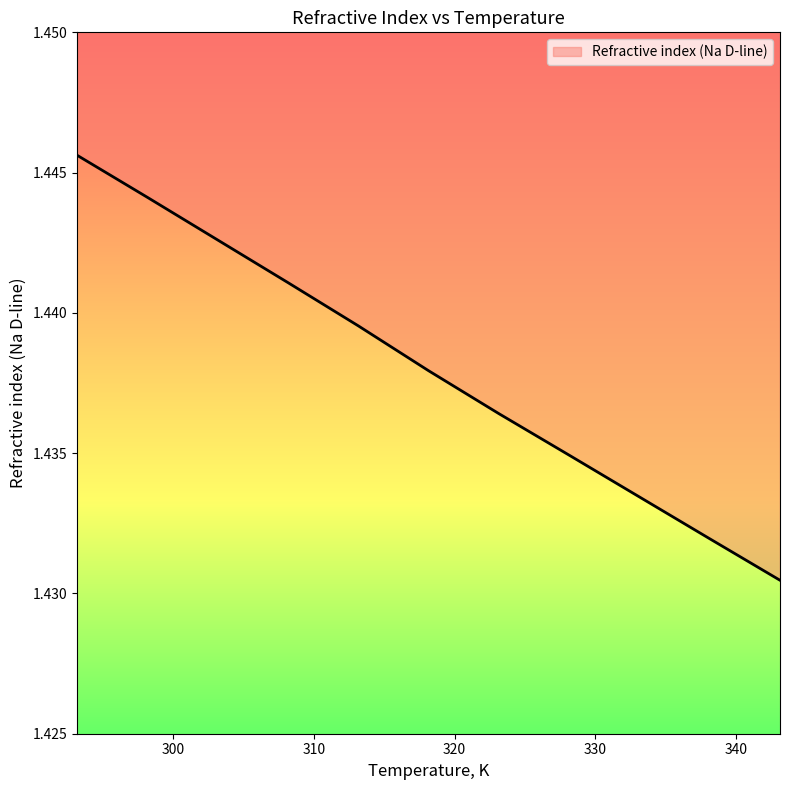

What is the sum of the values at 313.15 and 298.15?

2.9